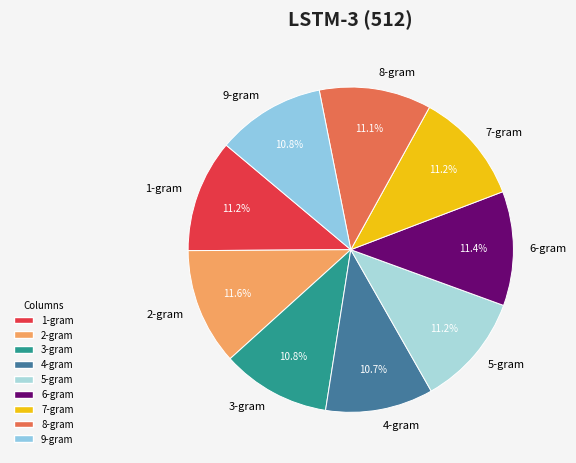

Approximately how many times larger is the value at 6-gram compared to 4-gram?

1.1